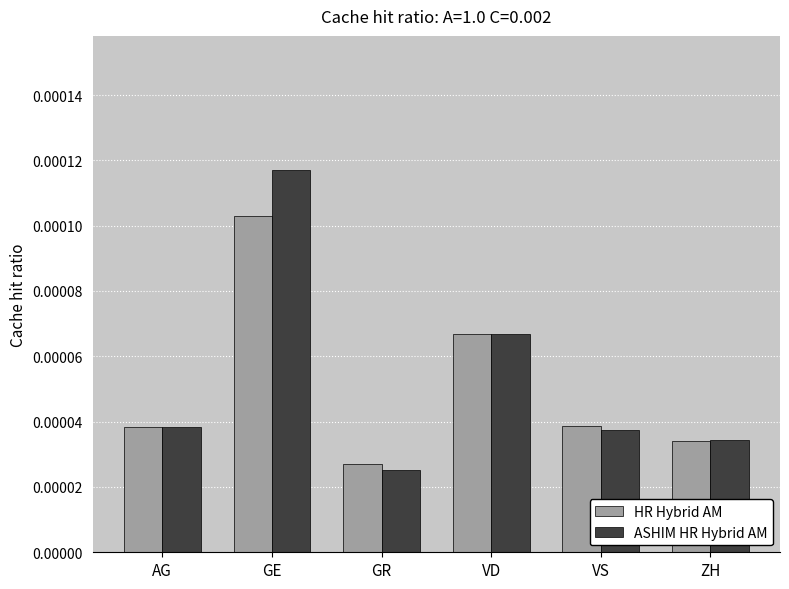

List the series in order of their overall mean, highest first.

ASHIM HR Hybrid AM, HR Hybrid AM